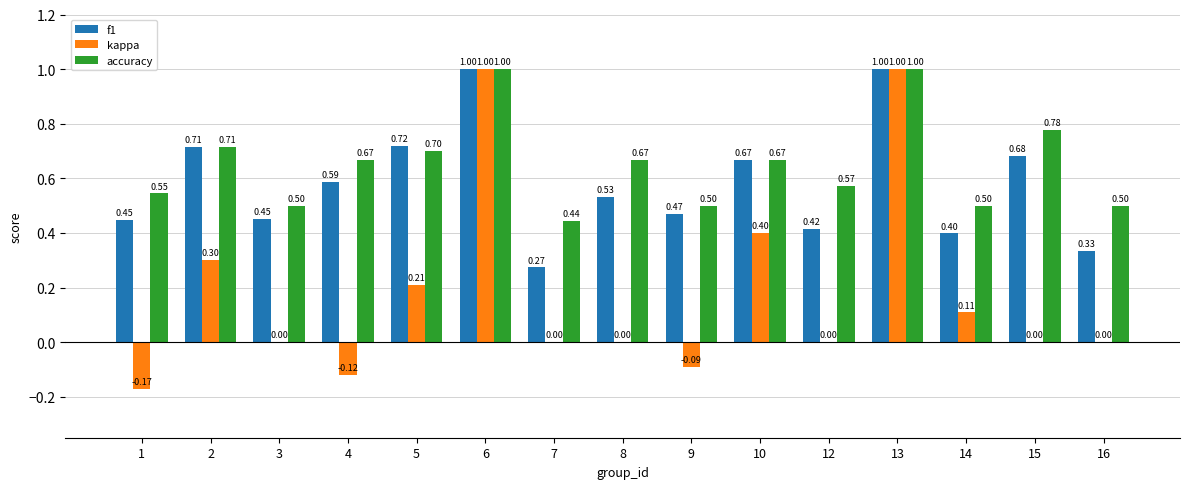

What are all the series names shown in the legend?

f1, kappa, accuracy